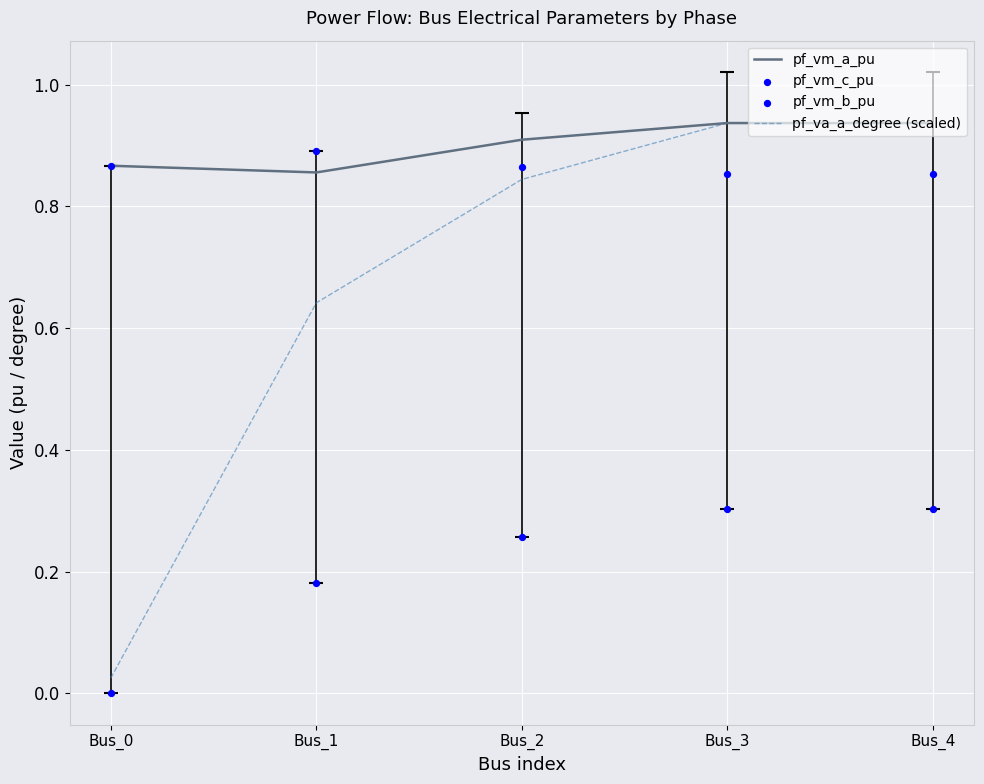

Is the value of pf_vm_b_pu at Bus_0 greater than the value of pf_va_a_degree (scaled) at Bus_3?

No